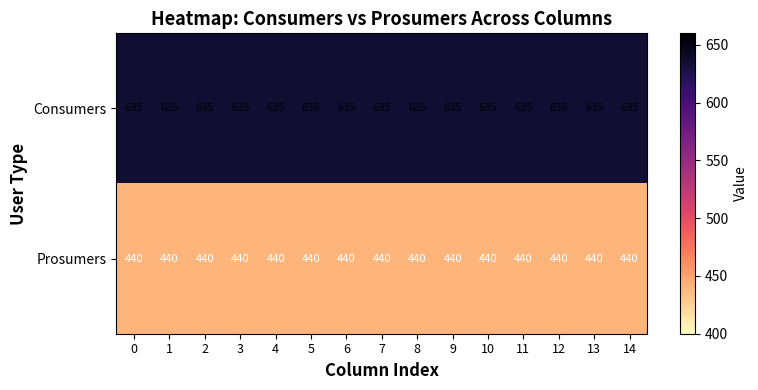

How many data points does each series have?

15